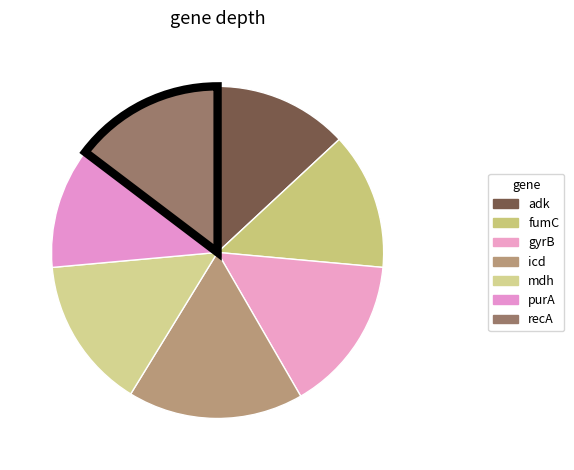

Count the number of slices in the pie.

7